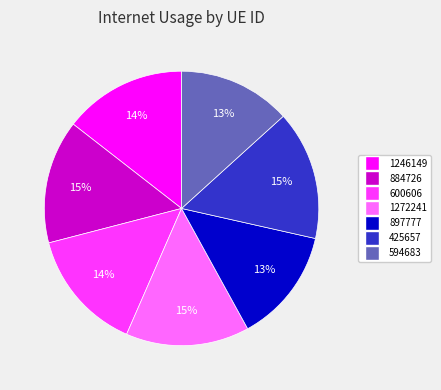

True or false: 884726 accounts for 3% of the total.

False